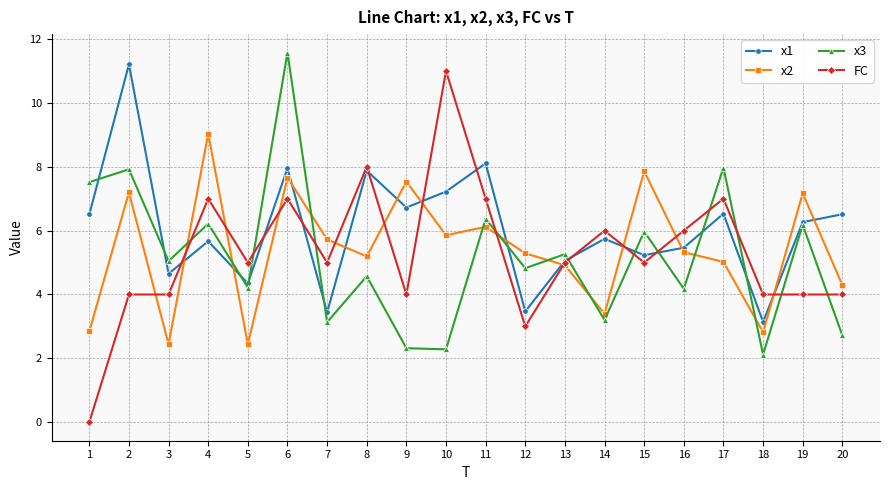

Between which two adjacent categories do x3 and FC first intersect?

3 and 4